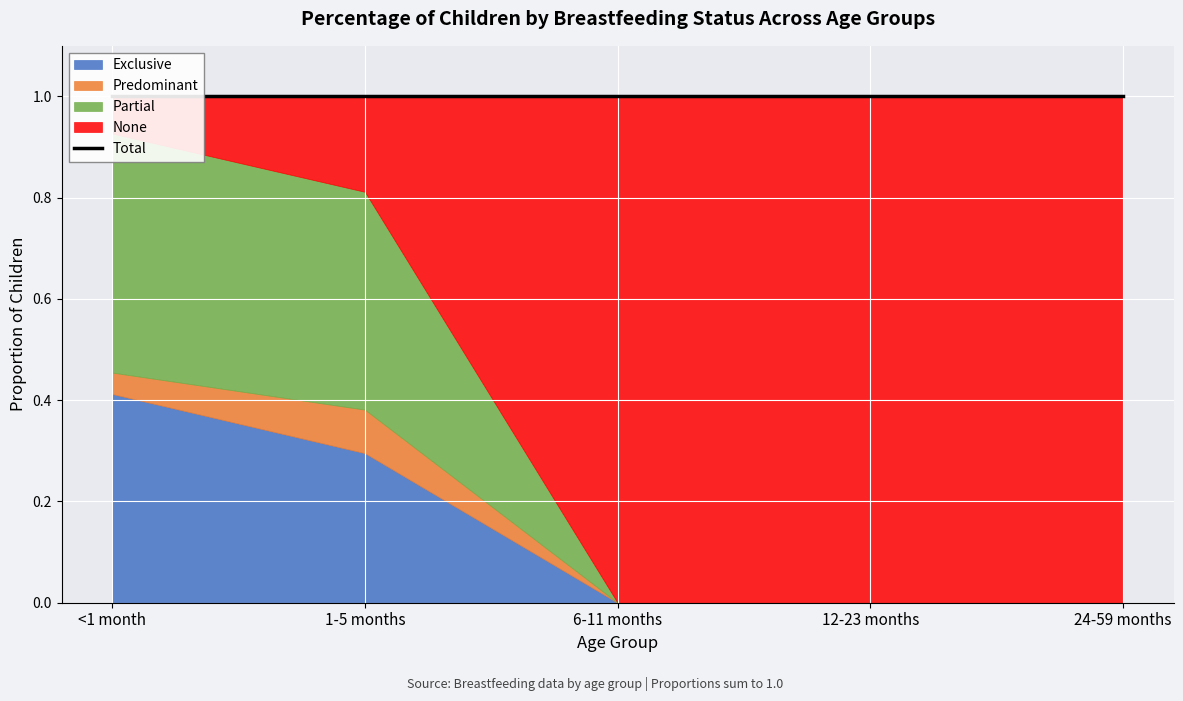

What is the label of the 5th point from the left?

24-59 months